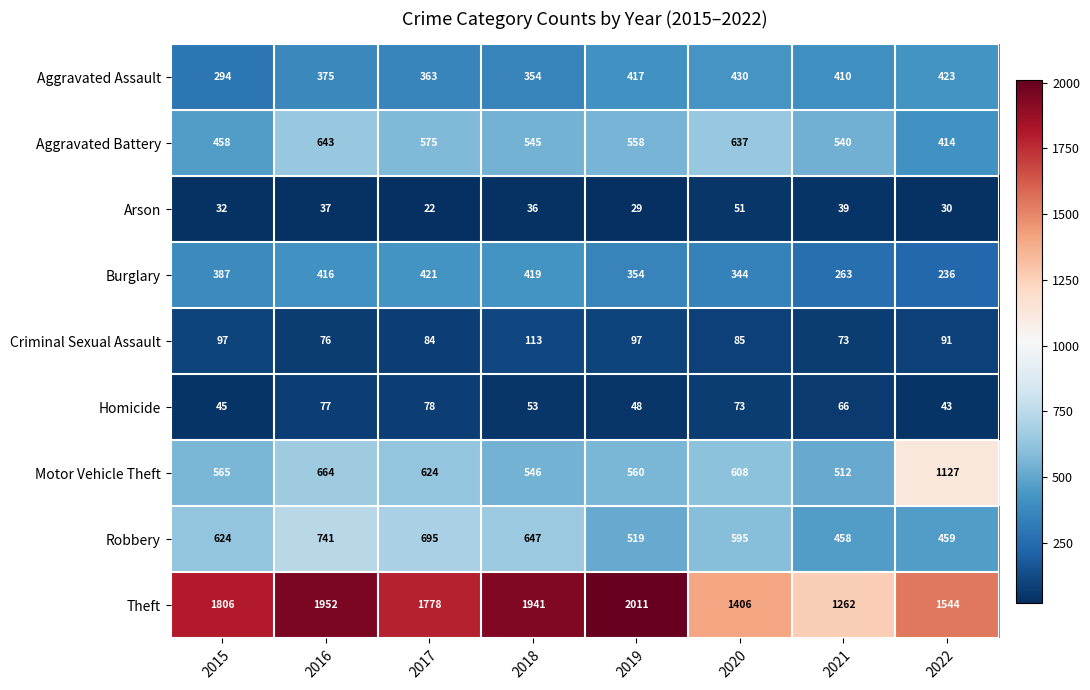

What is the difference between the Robbery values at 2018 and 2019?

128